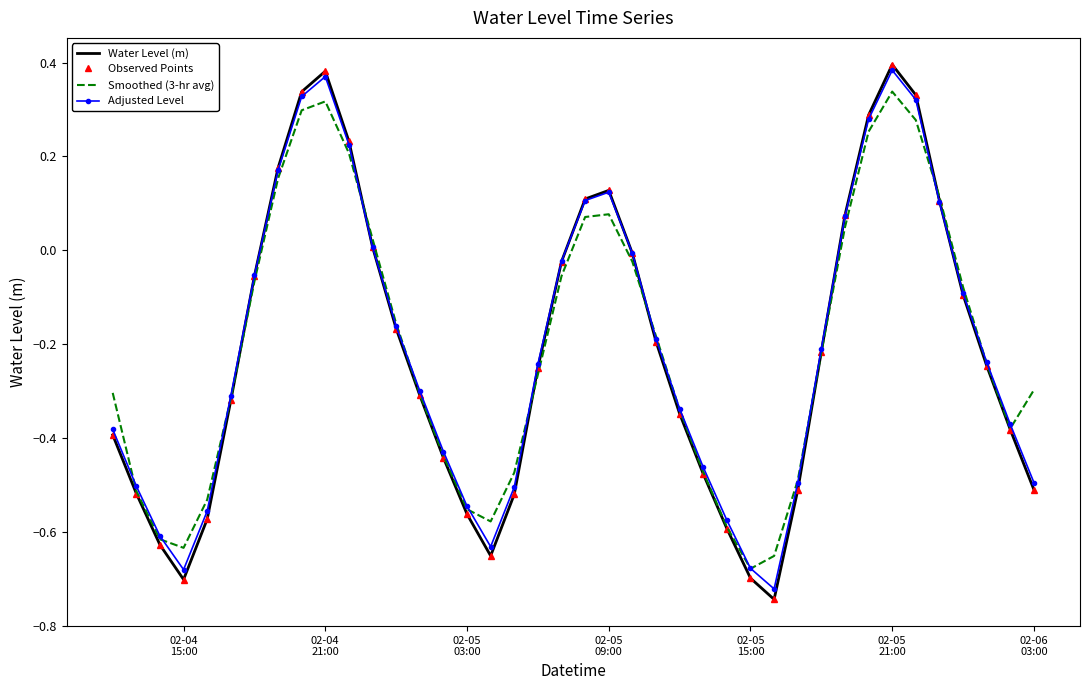

Where is the first local maximum for Adjusted Level?

02-04
21:00